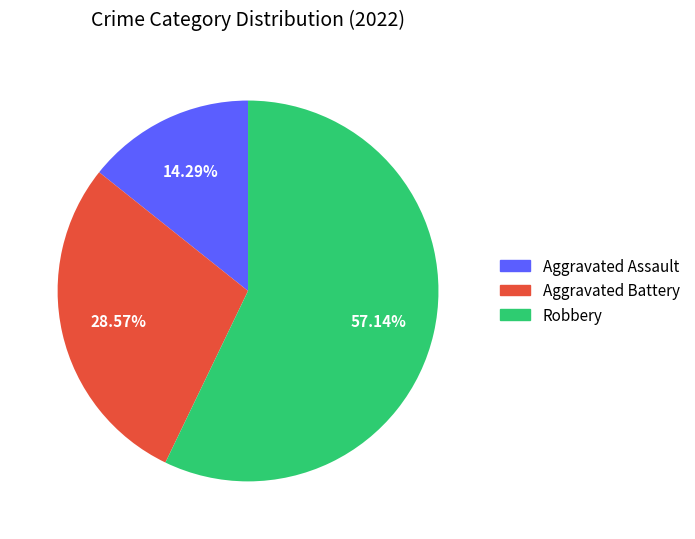

Does Aggravated Battery account for over 50% of the chart?

No